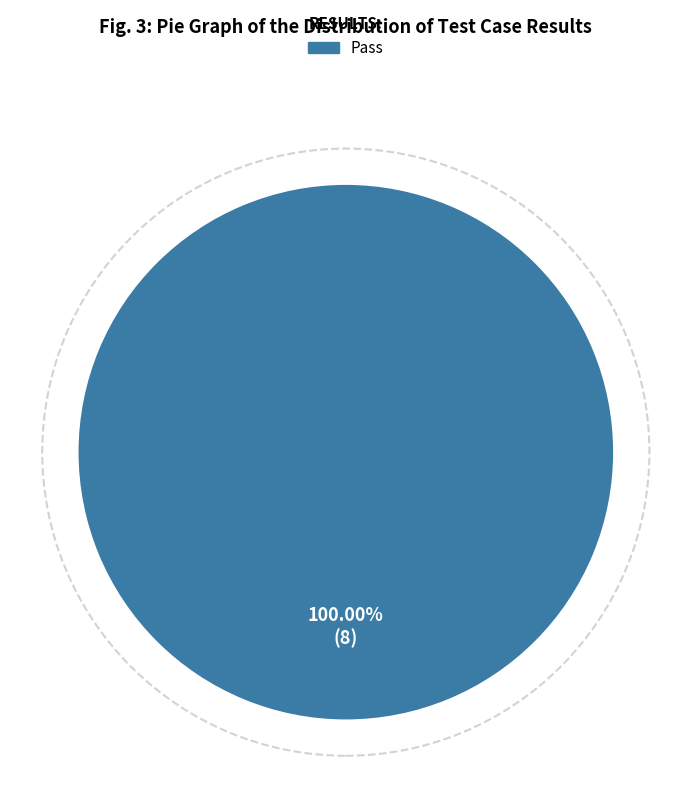

Is there any slice that represents more than half of the pie?

Yes